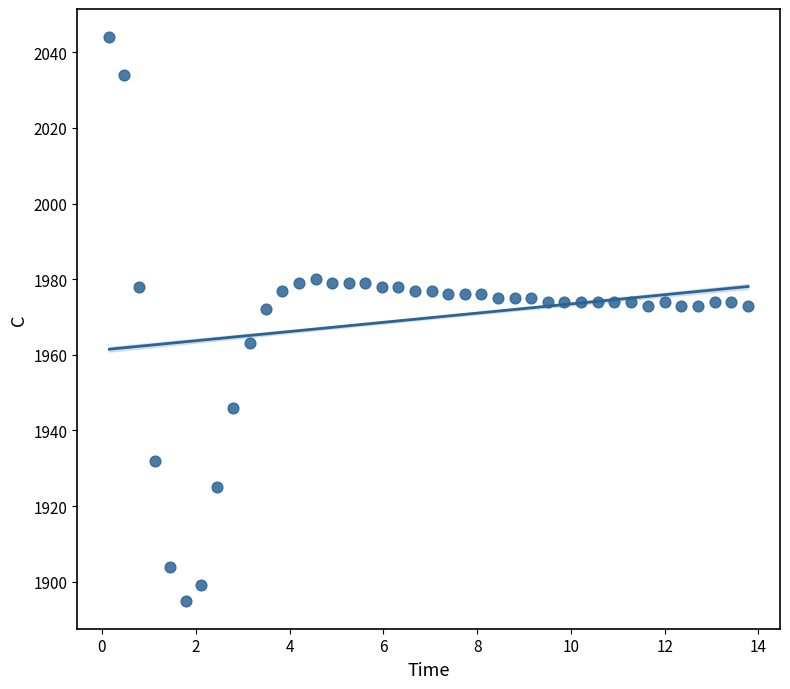

What is the range of Y values (max minus min)?

149